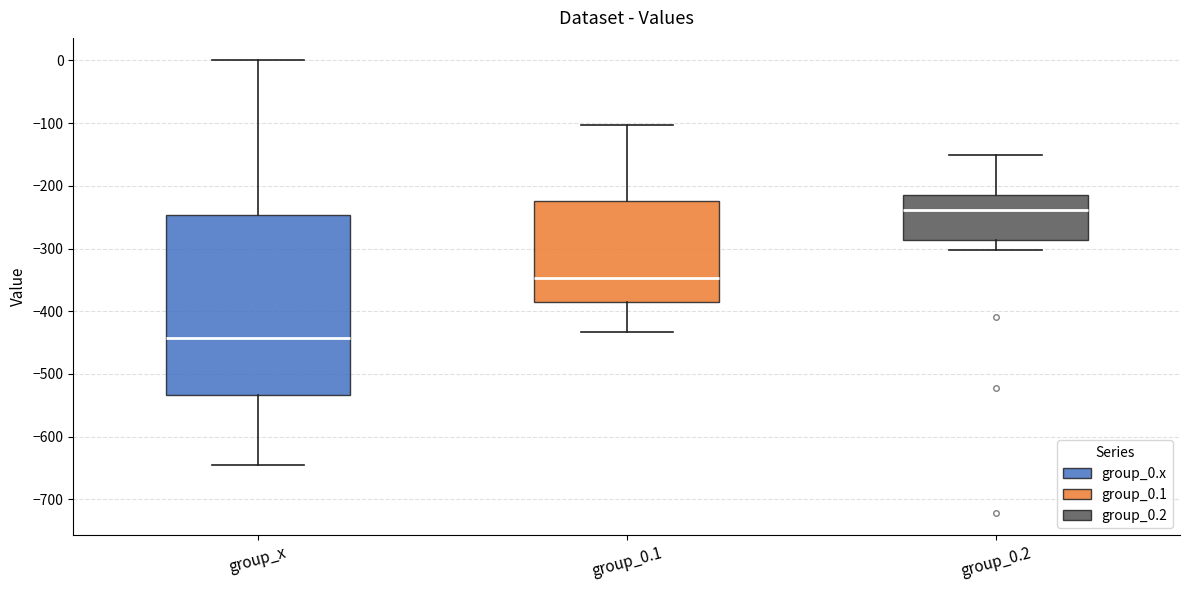

Reading left to right, transcribe this box plot: for each box, give where its median line is, the range the box spans, and where its two whiskers end, as read against the y-axis. The values are not printed on the chart, so give them approximately, as read against the axis.

group_x: median -440, box -530 to -250, whiskers -640 to 0
group_0.1: median -350, box -390 to -220, whiskers -430 to -100
group_0.2: median -240, box -290 to -220, whiskers -300 to -150